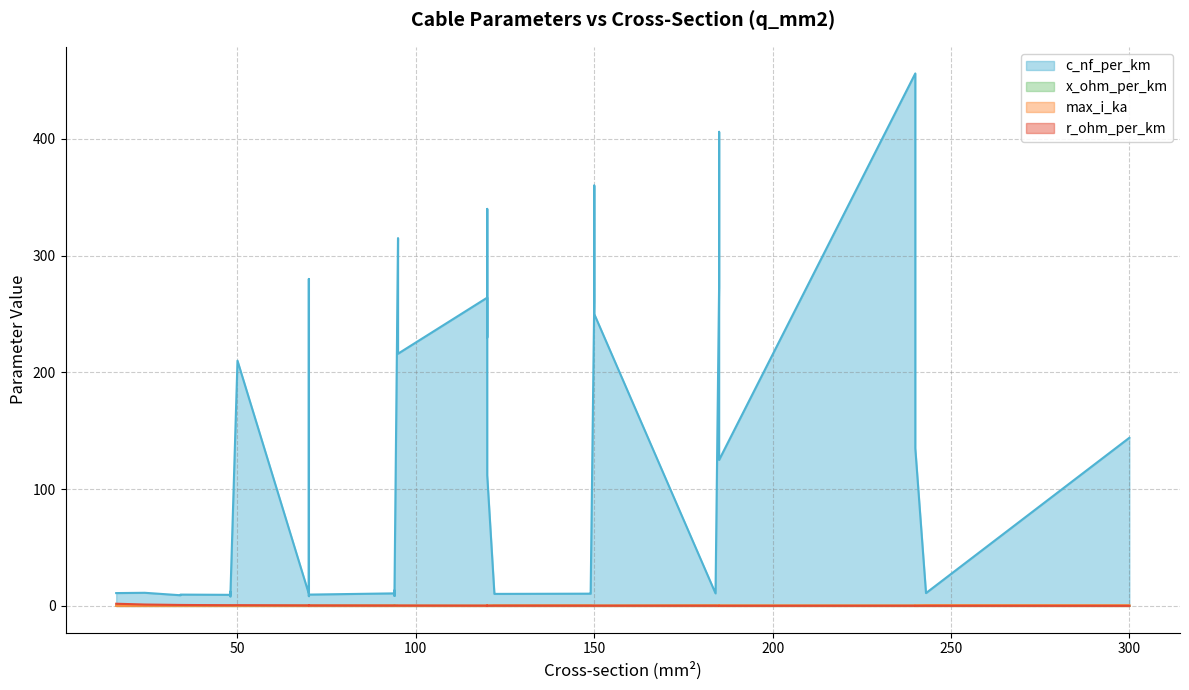

How many interior local peaks does the r_ohm_per_km series have?

8